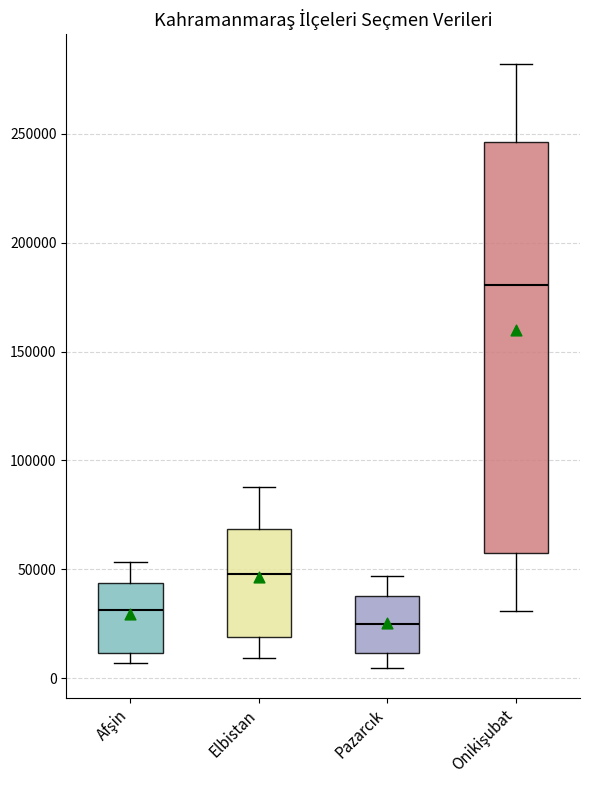

Which box is the tallest, from its lower edge to its upper edge?

Onikişubat